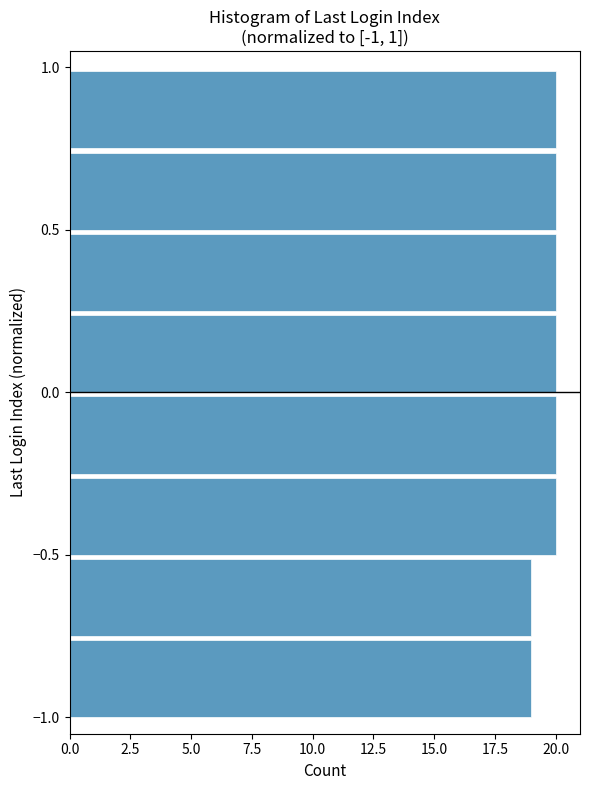

Reading bottom to top, transcribe this chart: for each bar, give the range it covers on the y-axis and its length. The values are not printed on the chart, so give them approximately, as read against the axis.

-1.00 to -0.75: 19
-0.75 to -0.50: 19
-0.50 to -0.25: 20
-0.25 to 0.00: 20
0.00 to 0.25: 20
0.25 to 0.50: 20
0.50 to 0.75: 20
0.75 to 1.00: 20